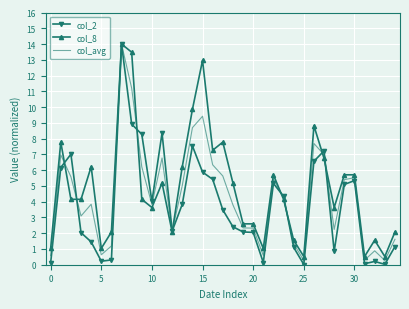

Which series has the largest range (max minus min)?

col_2